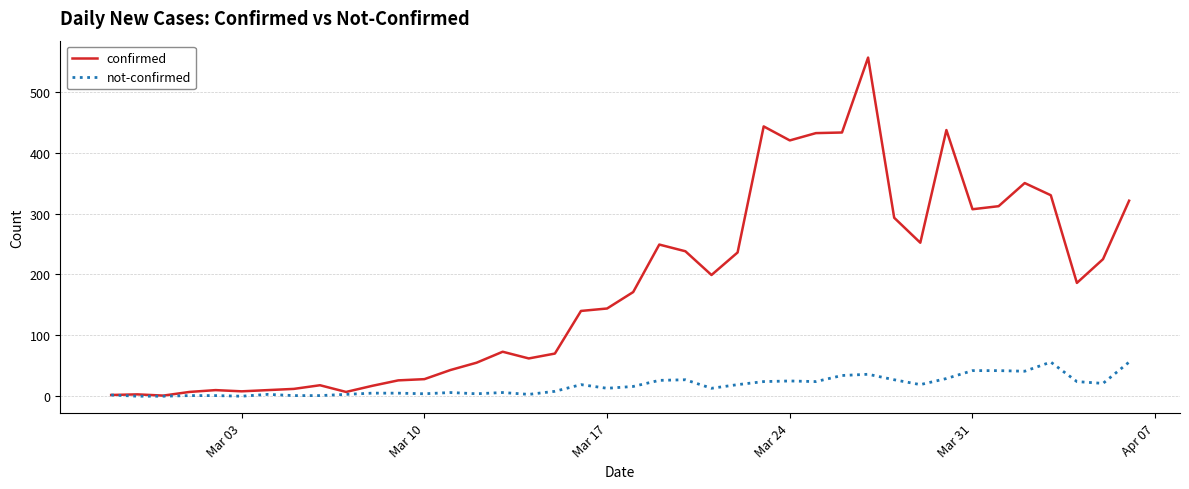

Rank the series by their average value, from lowest to highest.

not-confirmed, confirmed